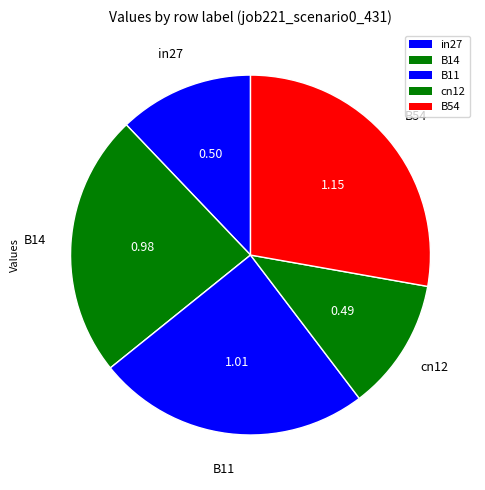

Count the number of slices in the pie.

5